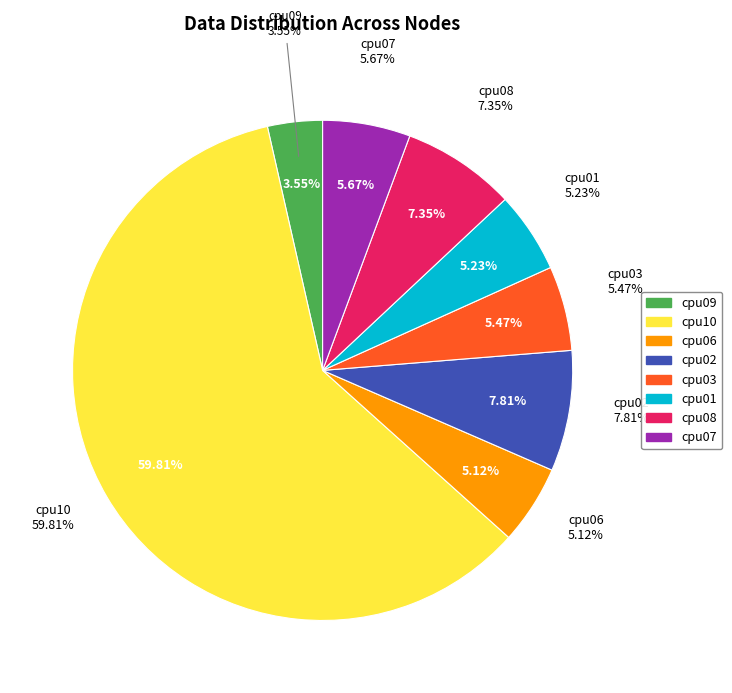

To the nearest percent, what is the average slice percentage?

12%